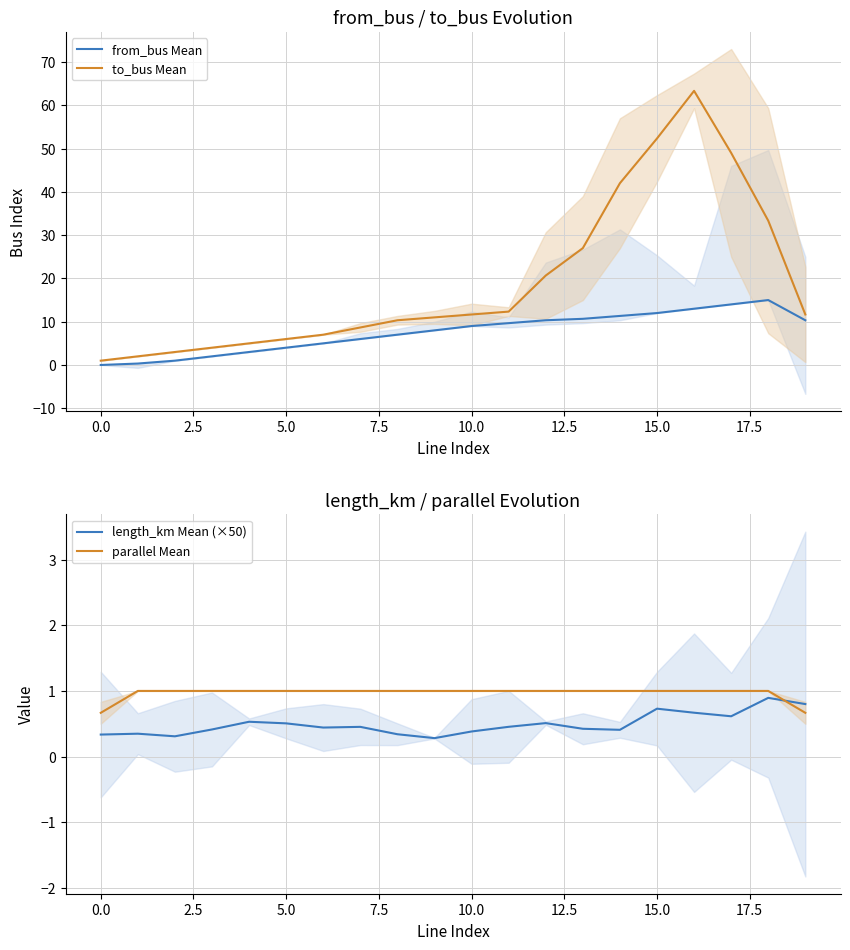

Is it true that to_bus Mean equals 7.8 at 10.0?

False